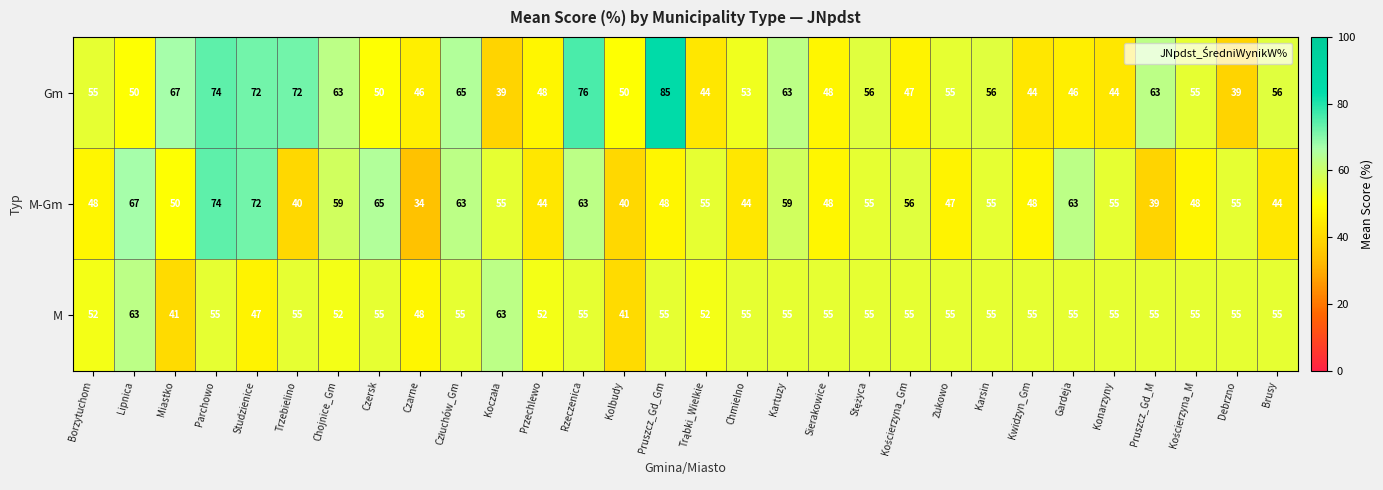

Which series has the largest range (max minus min)?

Gm